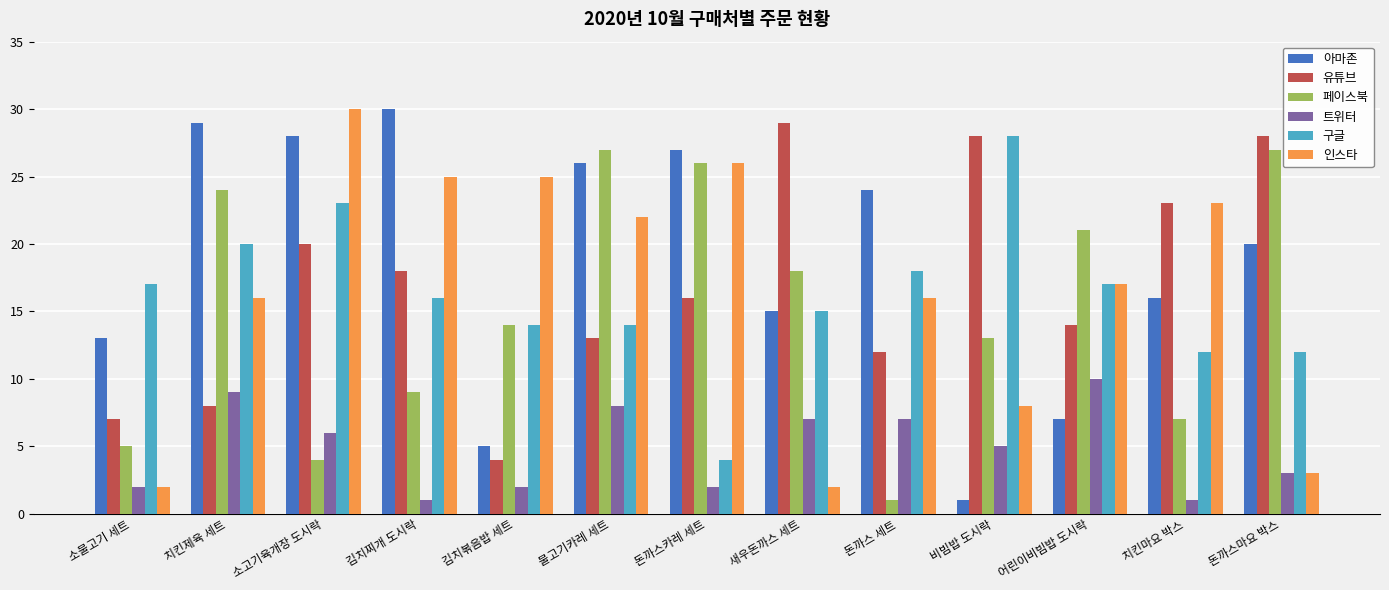

What is the total value across all series at 김치찌개 도시락?

99